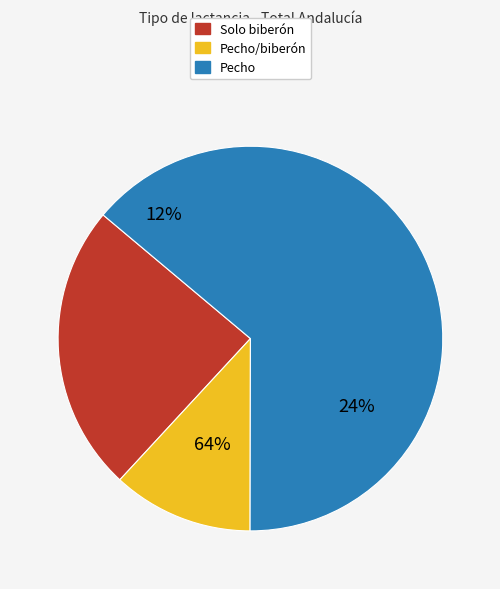

Do Solo biberon and Pecho/biberon together represent more than half of the pie?

No